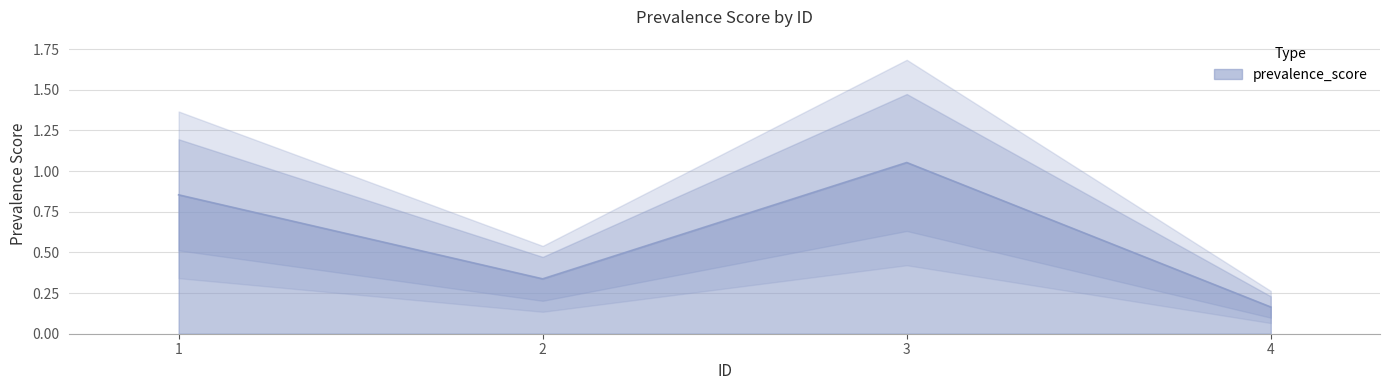

What is the difference between the maximum and minimum values?

0.9